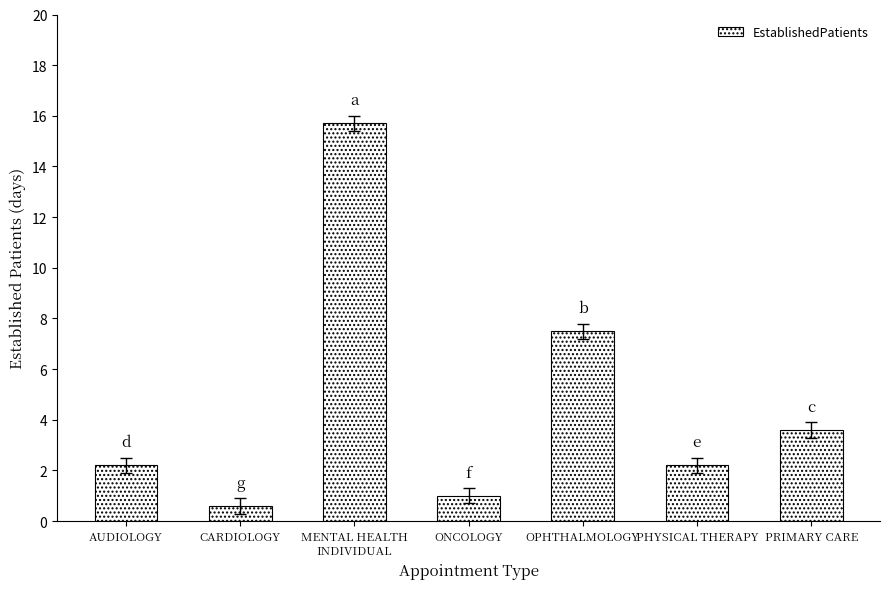

Does the chart contain any negative values?

No